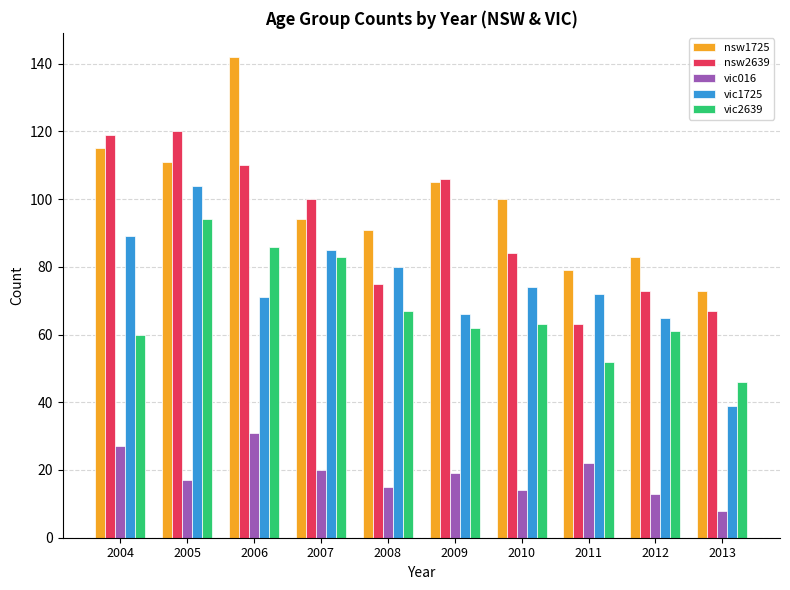

What is the total value across all series at 2009?

358